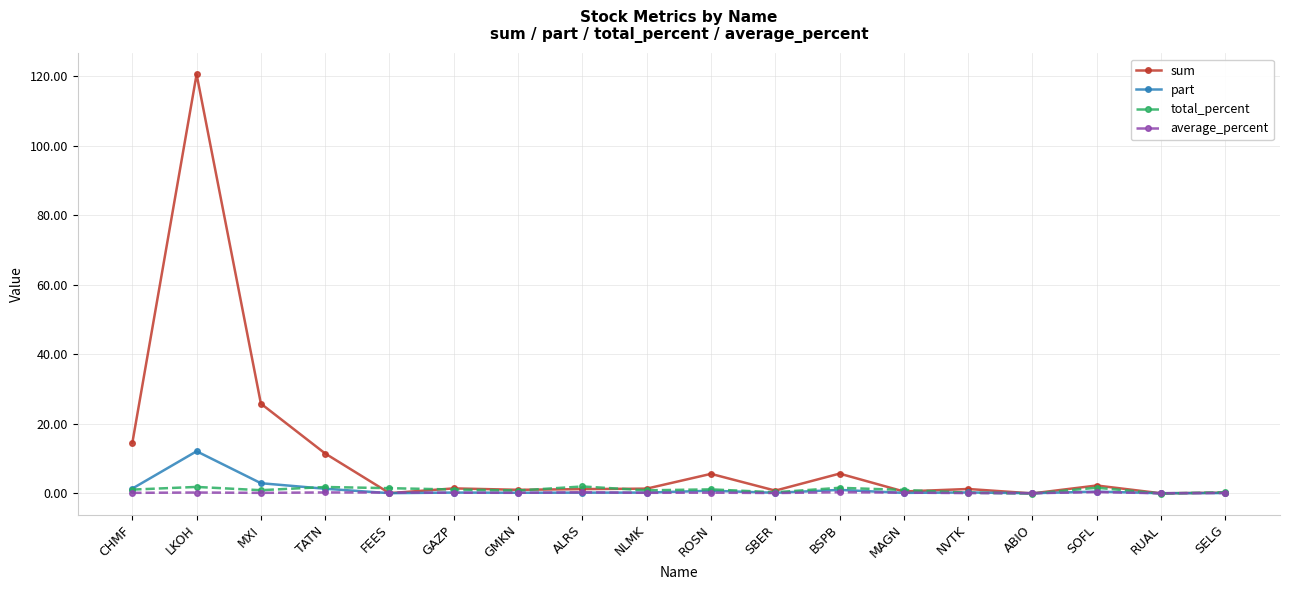

Which series changed the most between FEES and ROSN?

sum